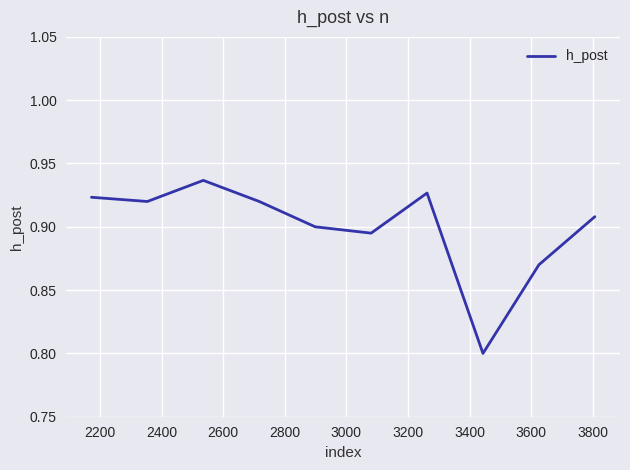

What is the smallest value displayed?

0.8